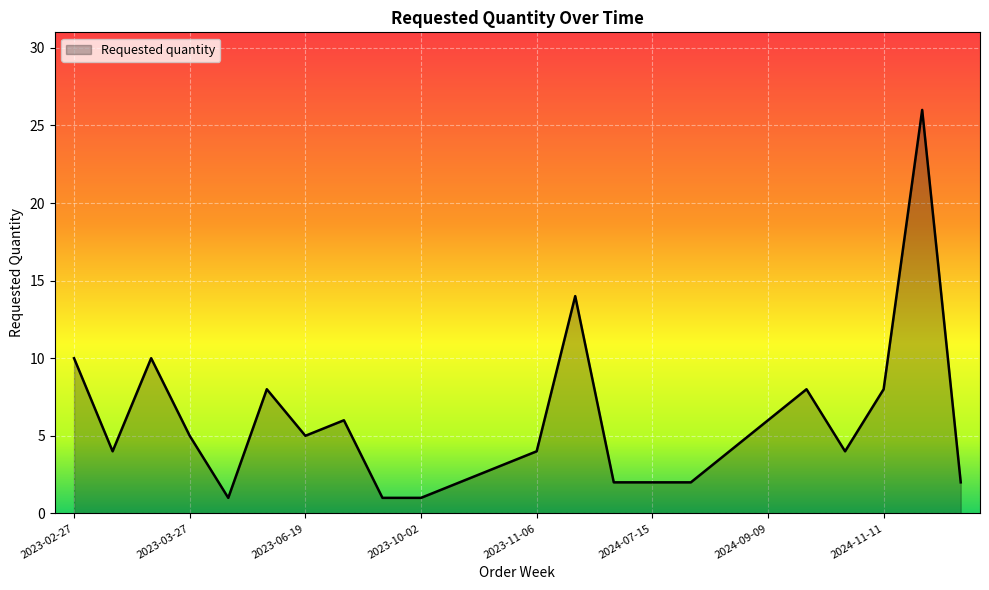

How many lines are shown in the chart?

1